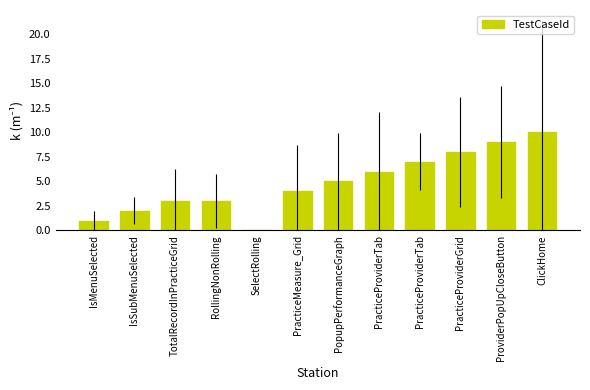

Are the bars horizontal?

No